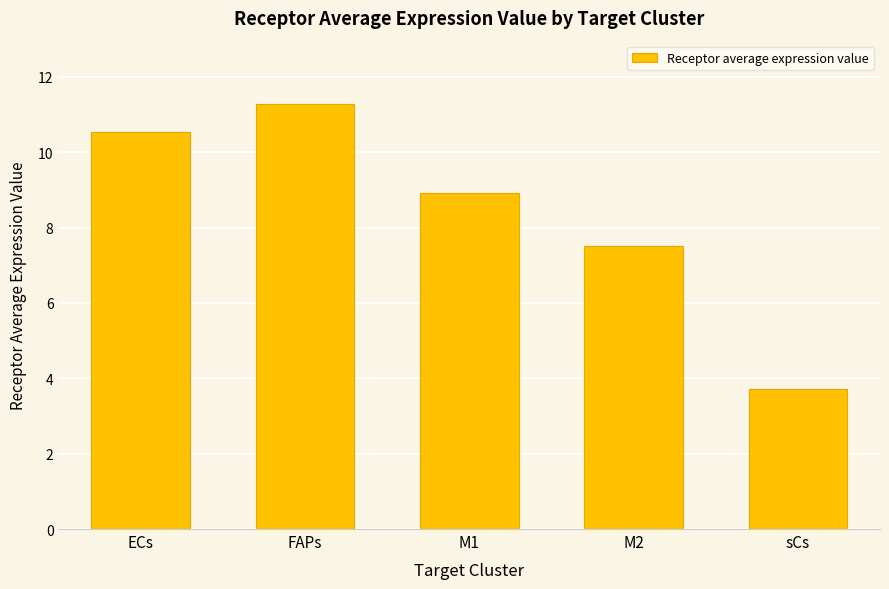

Reading left to right, what are all the values shown in this chart?

ECs=10.5	FAPs=11.3	M1=8.9	M2=7.5	sCs=3.7